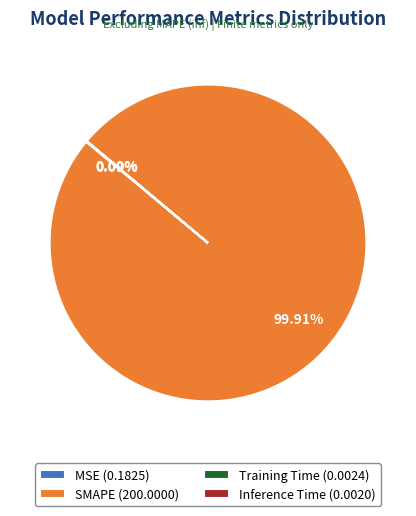

Does any single category account for the majority?

Yes